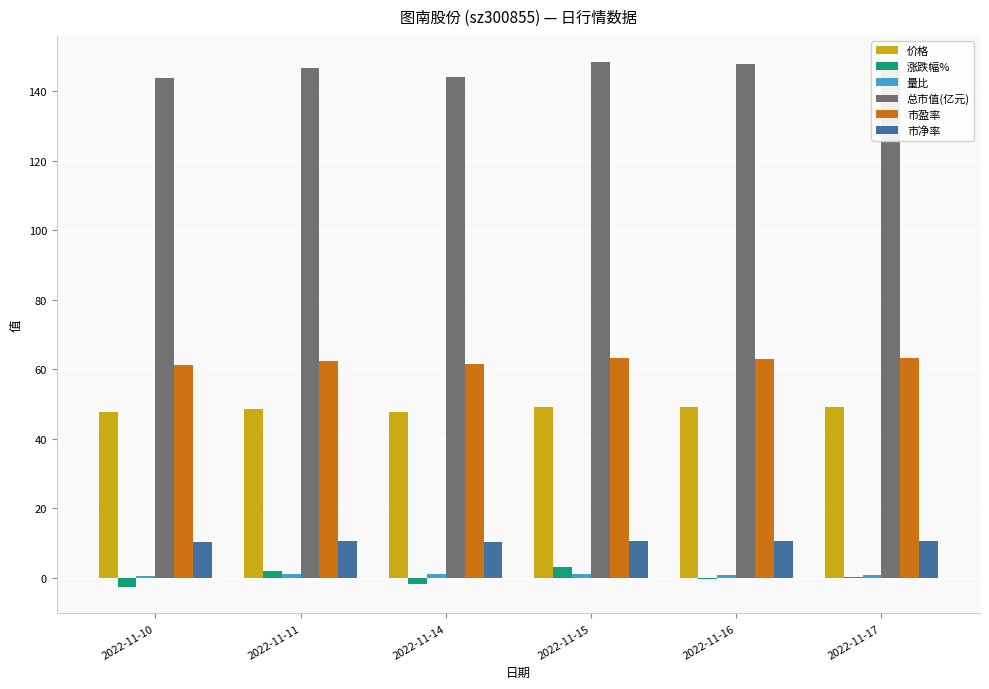

What is the greatest value displayed?

148.4